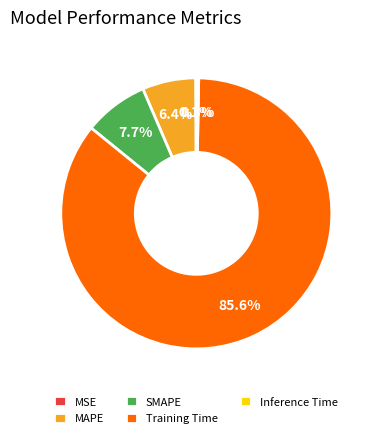

Does Training Time represent more than half of the total?

Yes